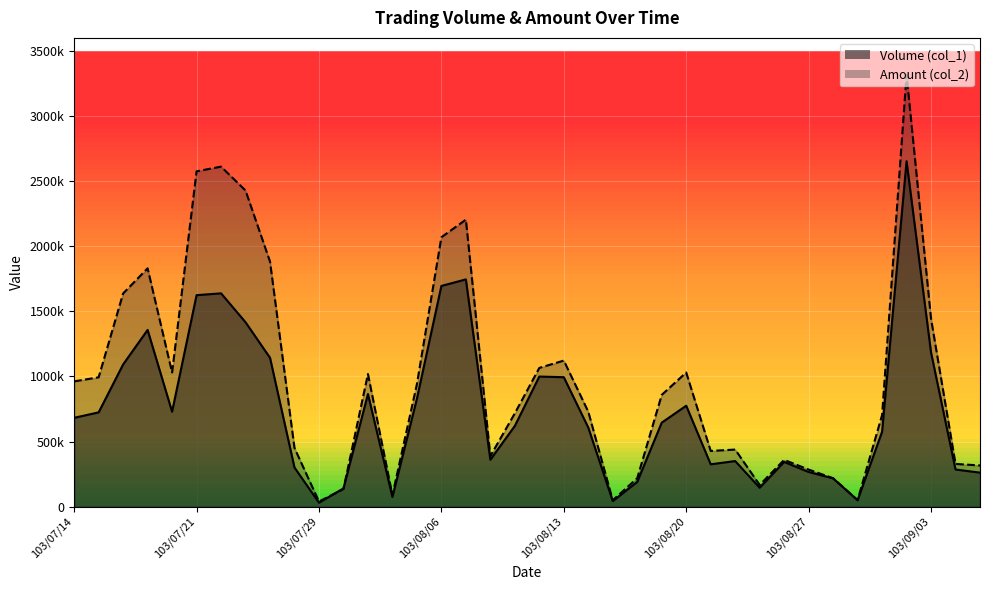

Read the Amount (col_2) value at 103/09/02, to the nearest 100.

3317000